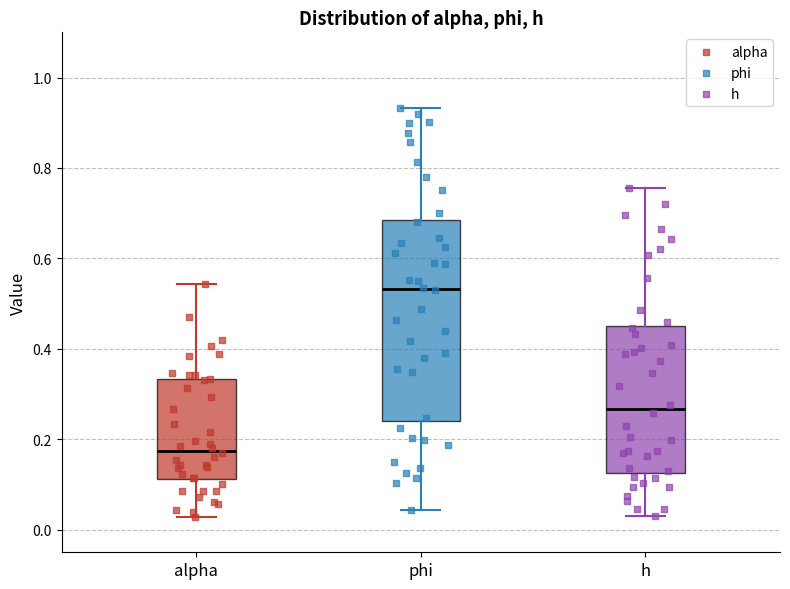

Which box's median line is the lowest?

alpha